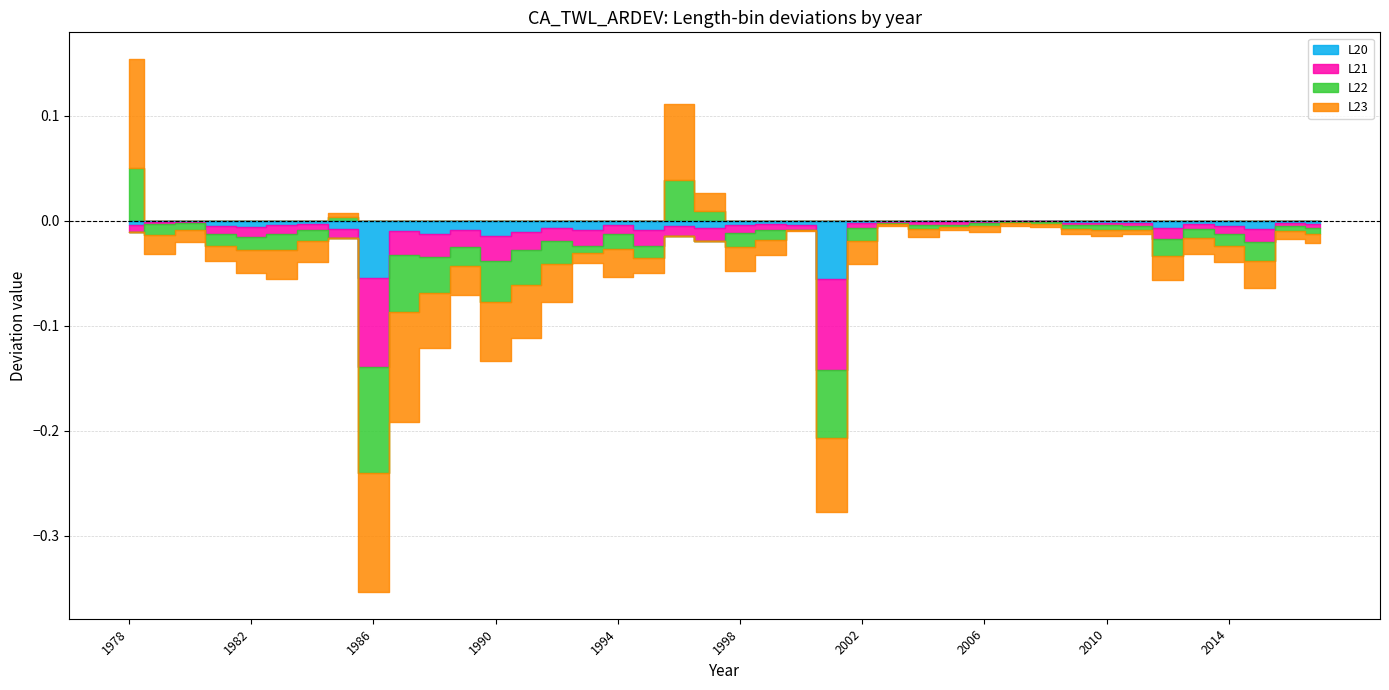

Where is L21 nearest to the value 0?

2007